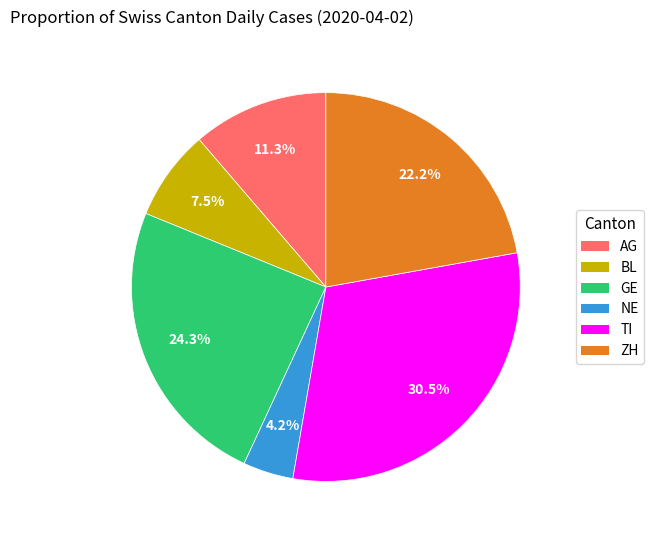

Which has a higher value, ZH or BL?

ZH